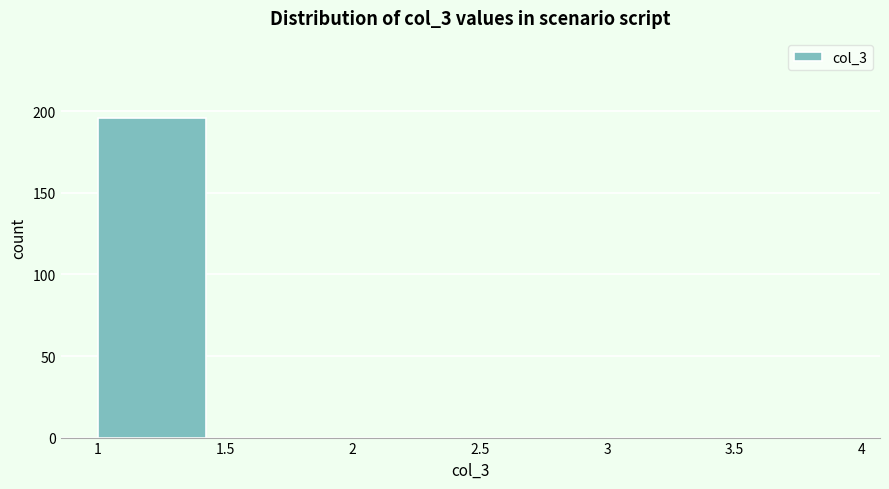

Reading left to right, transcribe this chart: for each bar, give the range it covers on the x-axis and its height. The values are not printed on the chart, so give them approximately, as read against the axis.

1 to 1.5: 195
1.5 to 2: 0
2 to 2.5: 0
2.5 to 3: 0
3 to 3.5: 0
3.5 to 4: 0